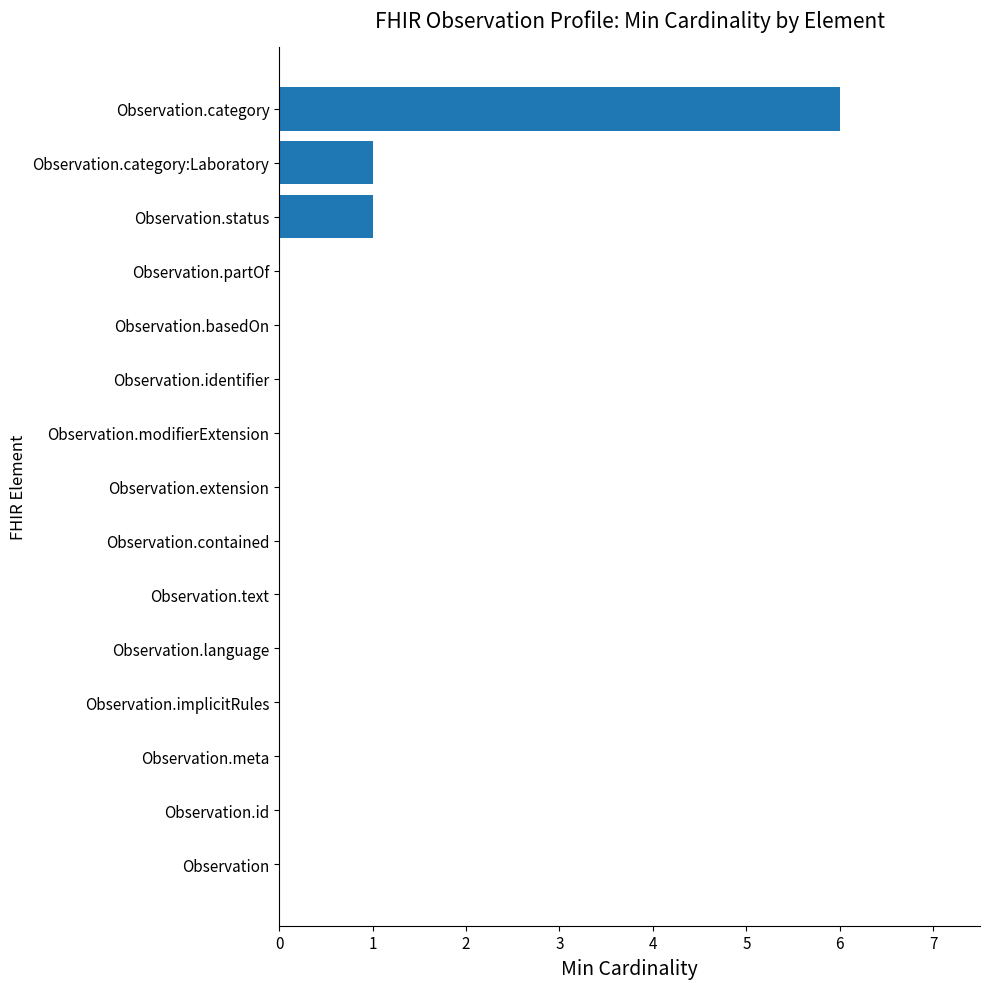

At which category does the chart reach its peak across all series?

Observation.category